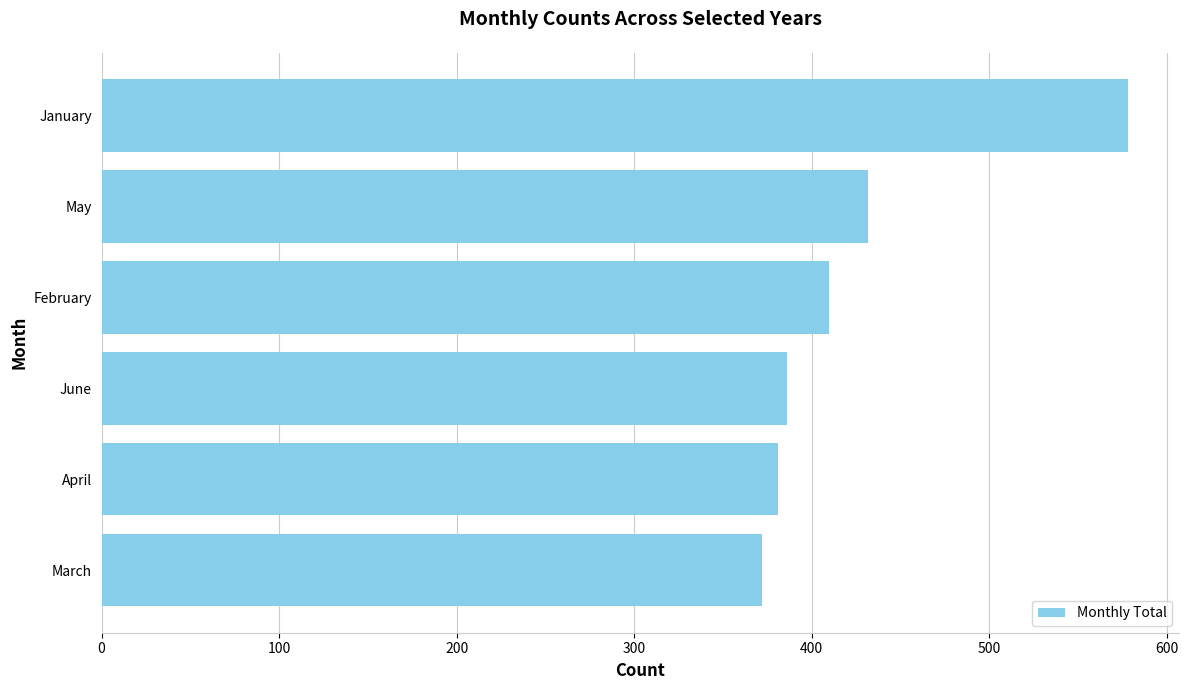

The value at March is 537. True or false?

False